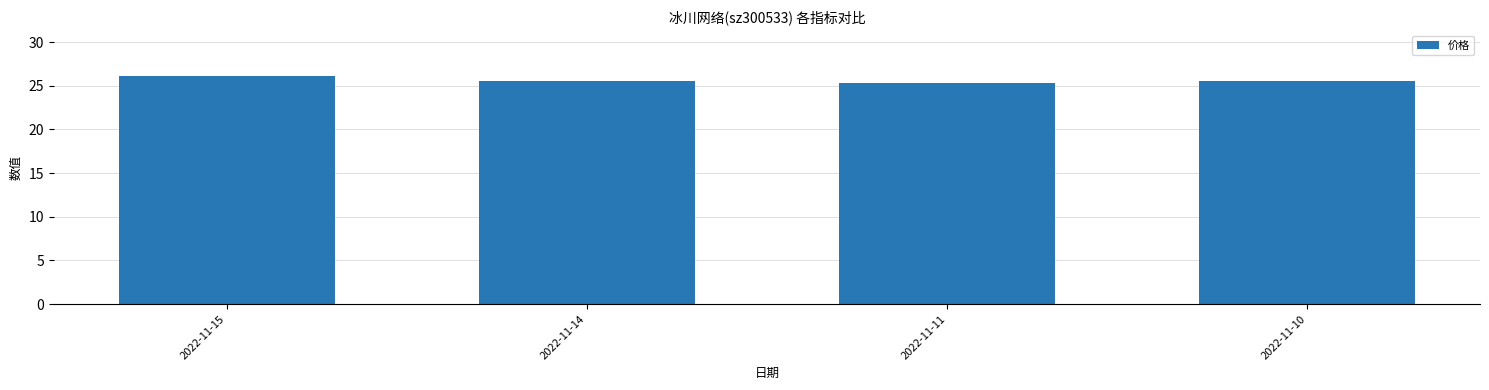

What is the average value?

25.6